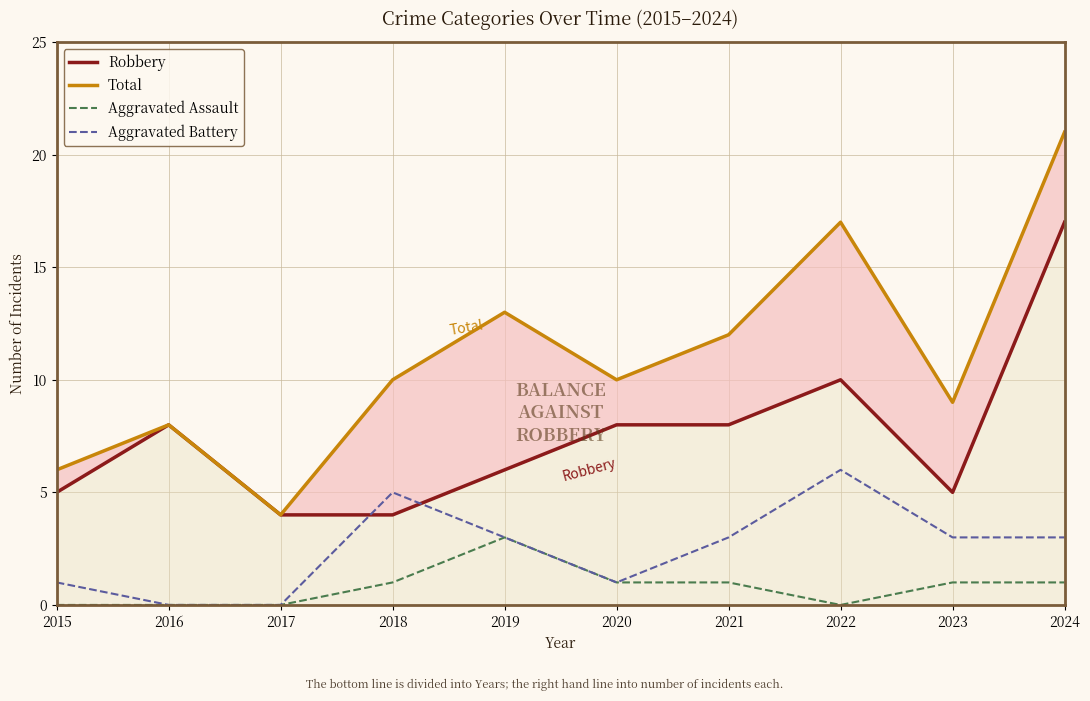

Between 2019 and 2024, which series saw the biggest shift?

Robbery